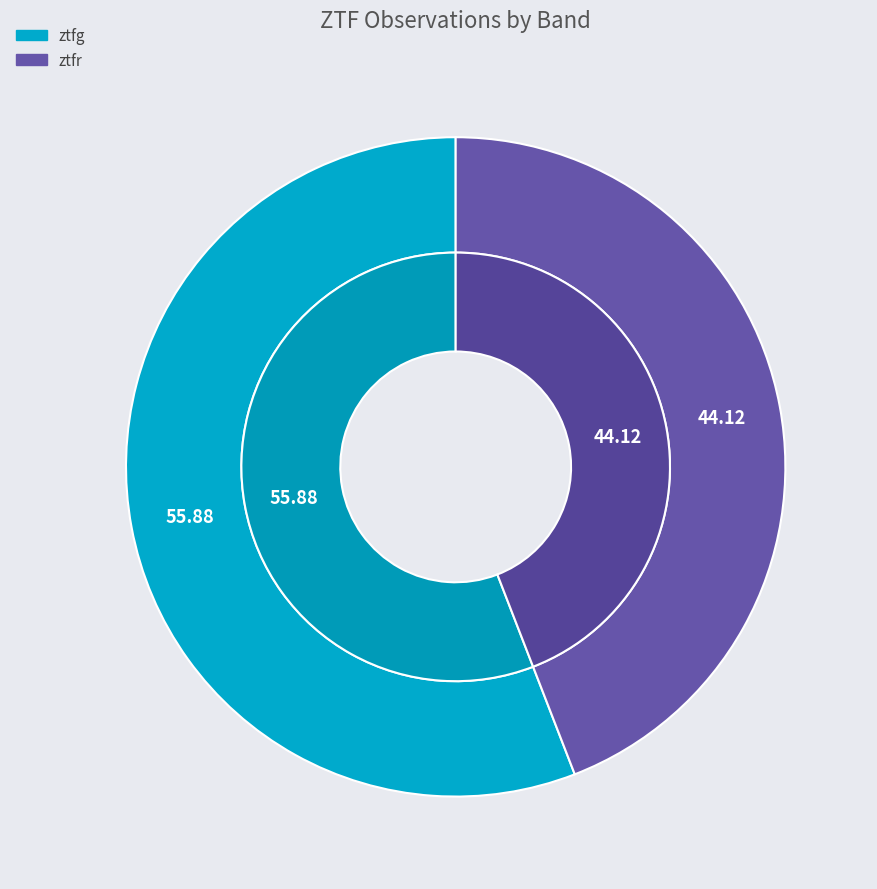

What is the smallest slice in the pie chart?

ztfr